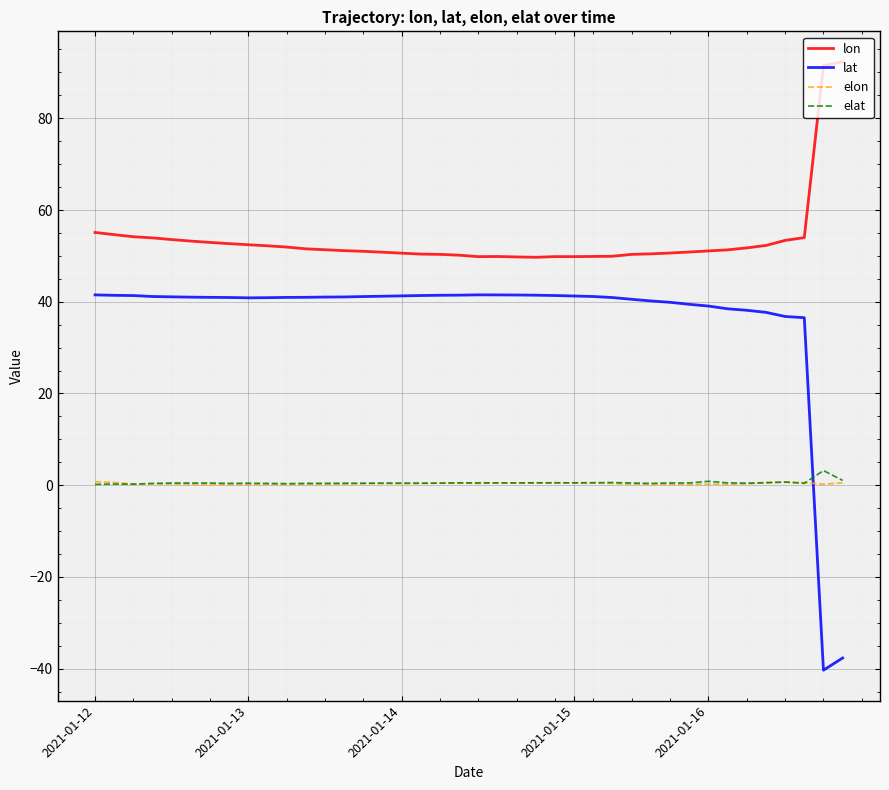

True or false: lat and elat intersect in this chart.

True